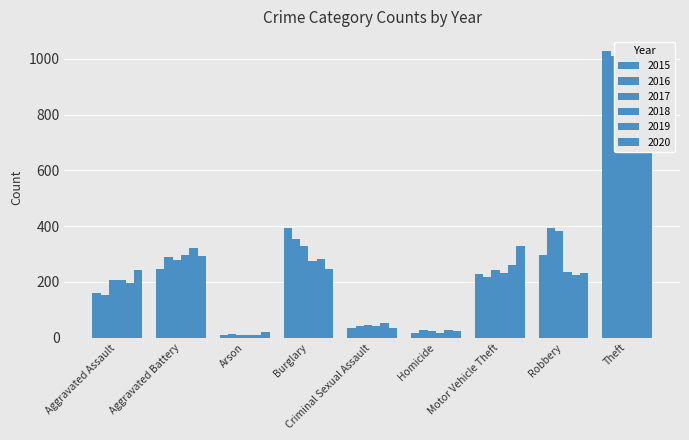

What is the difference between the maximum and minimum values in the 2017 series?

932